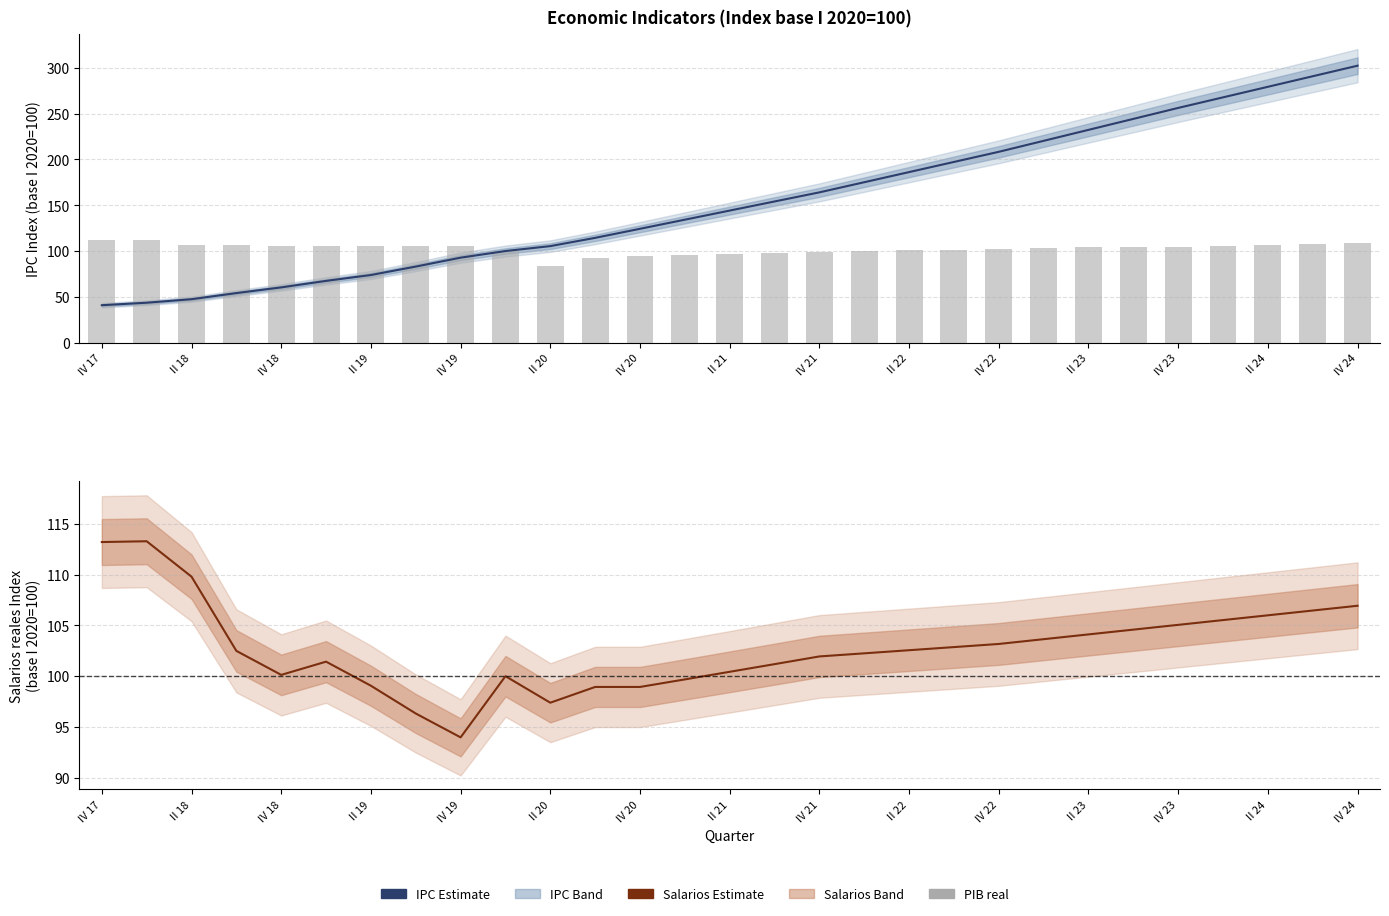

What position from the left is II 23?

23